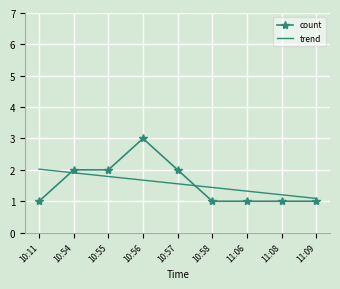

True or false: trend and count cross at least once.

True